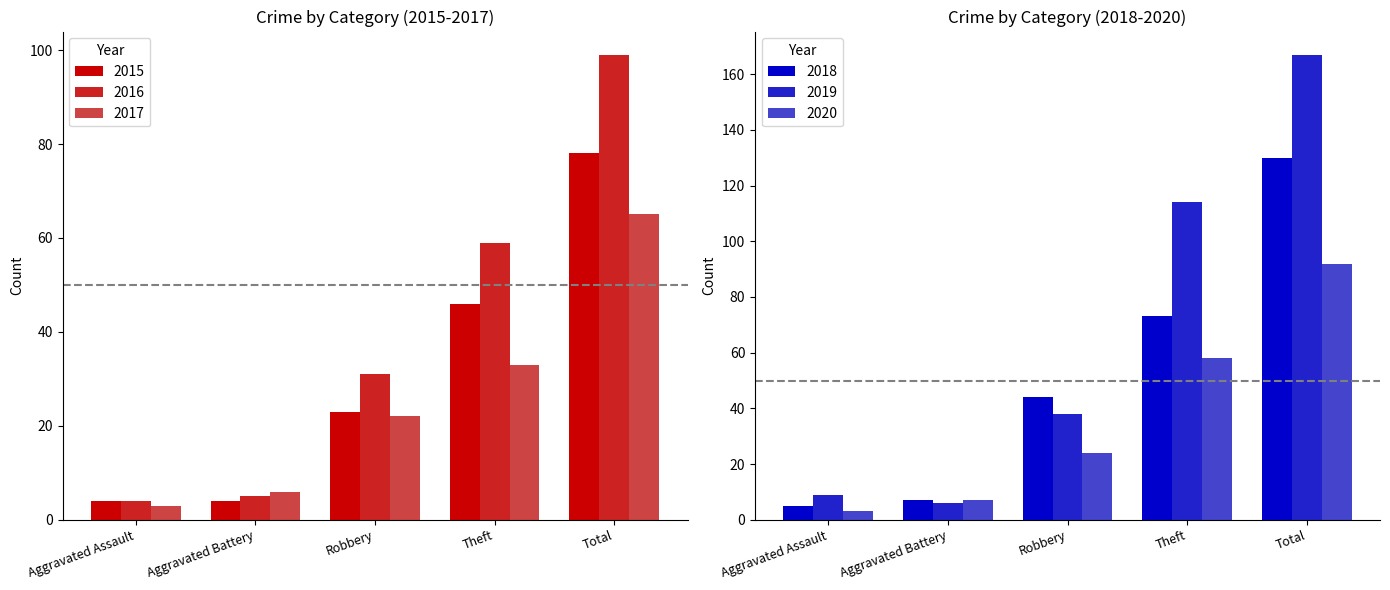

Which series has the largest range (max minus min)?

2019